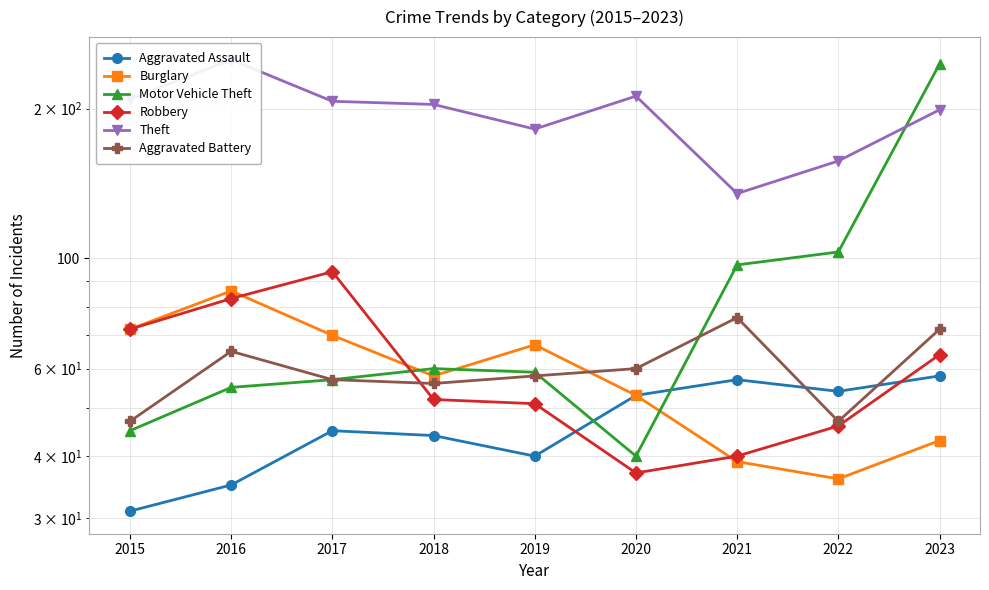

What is the approximate value of Aggravated Battery at 2022, to the nearest 10?

50